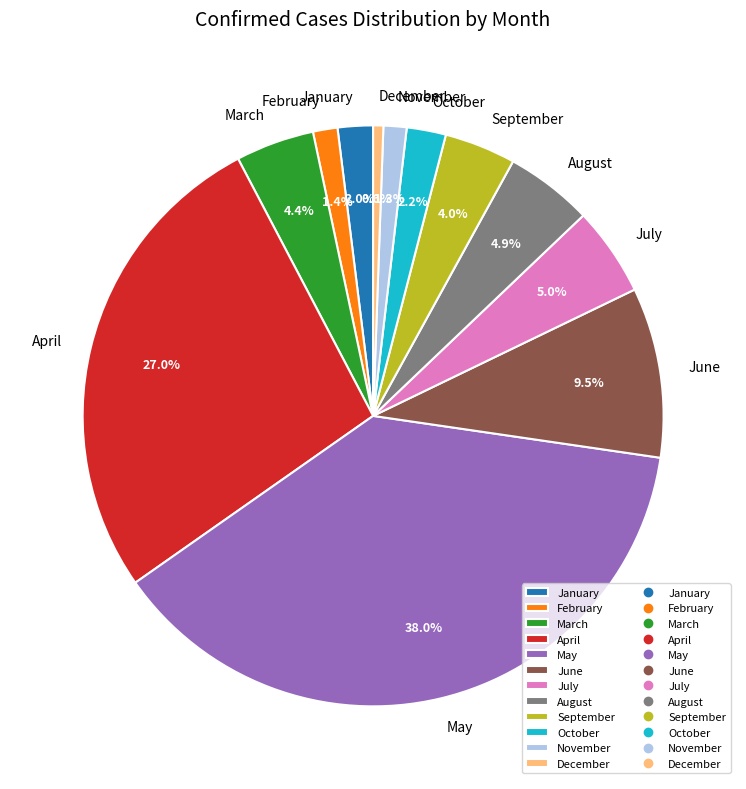

What percentage is the July slice, to the nearest percent?

5%